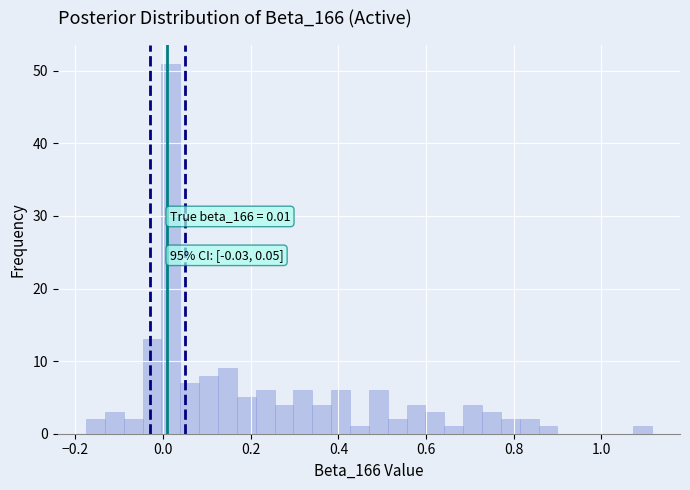

Read against the x-axis, roughly where is the centre of the tallest bar?

0.02